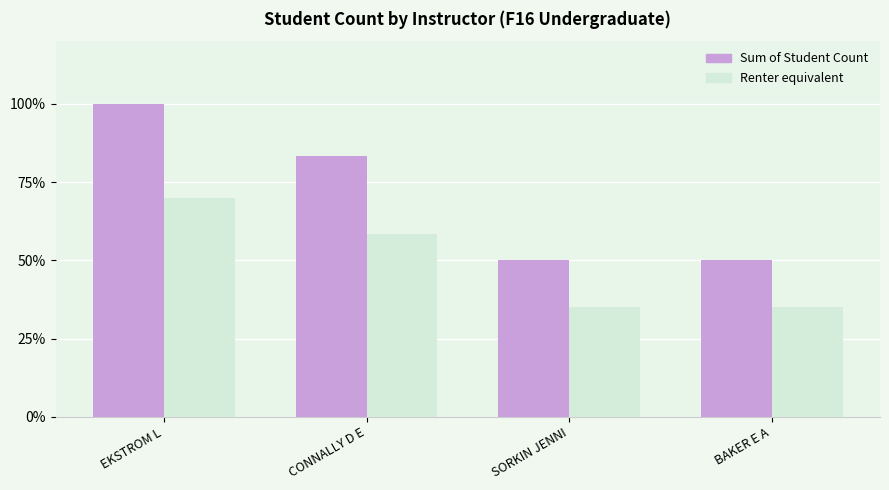

Are the bars horizontal?

No